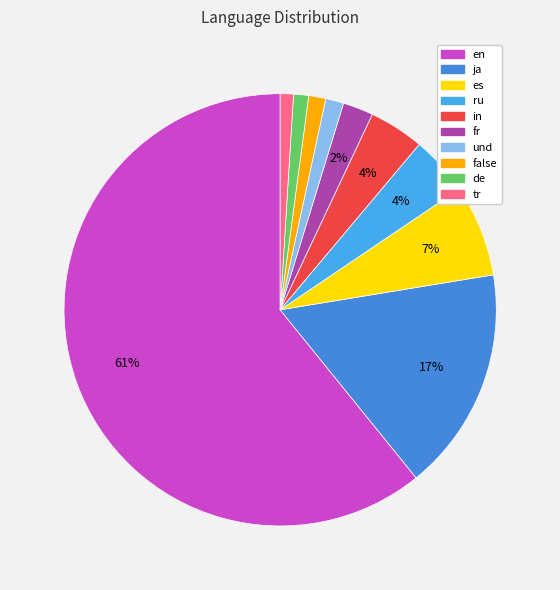

Rank the categories by value from lowest to highest.

tr, de, false, und, fr, in, ru, es, ja, en